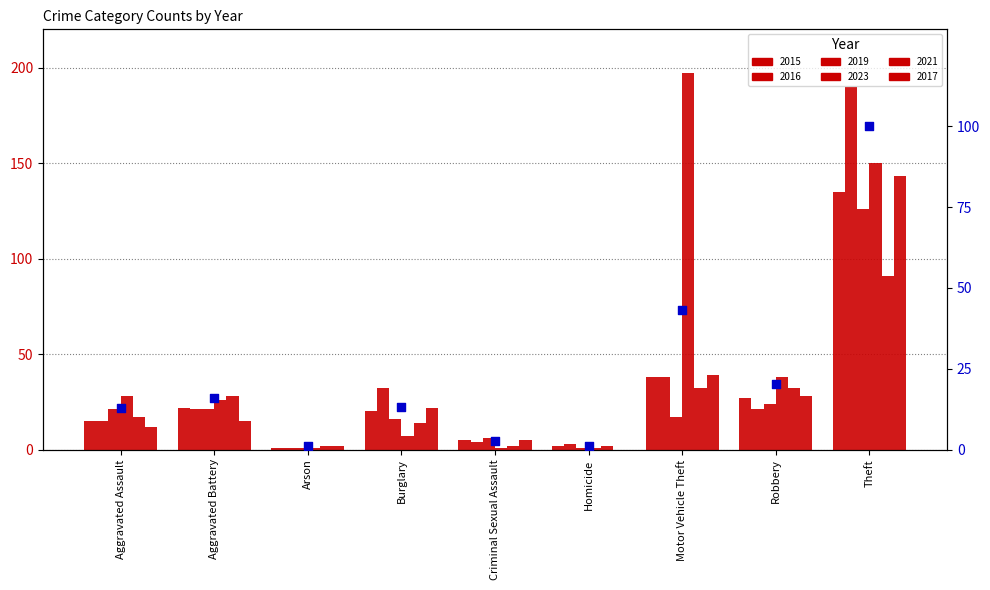

Approximately how many times larger is the value at Theft compared to Homicide?

92.8